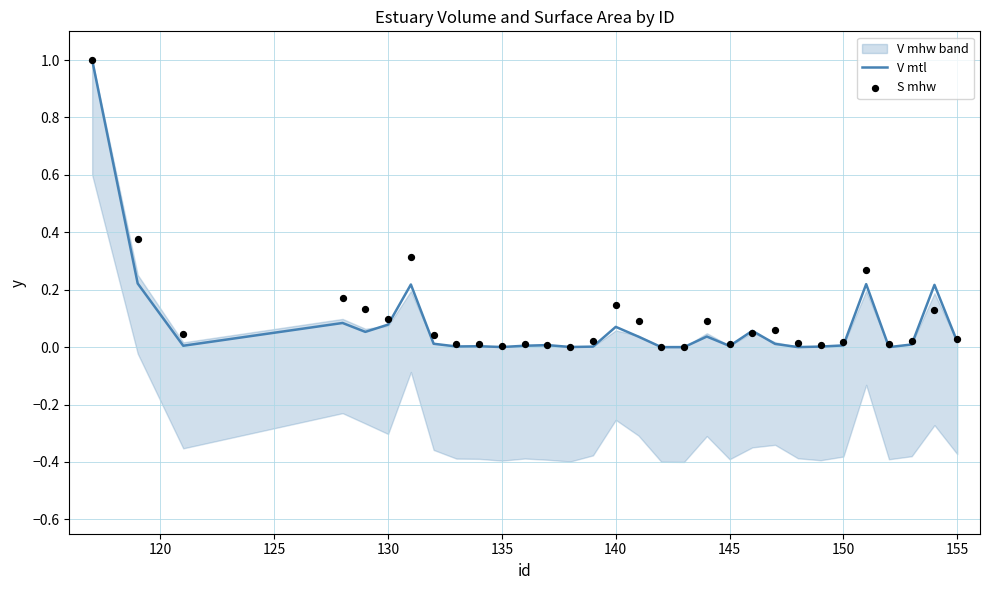

At how many categories does at least one series exceed 0?

31